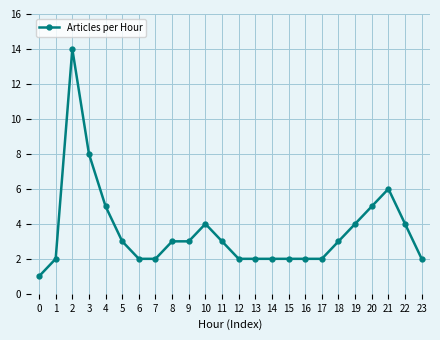

Reading left to right, what are all the values shown in this chart?

0=1	1=2	2=14	3=8	4=5	5=3	6=2	7=2	8=3	9=3	10=4	11=3	12=2	13=2	14=2	15=2	16=2	17=2	18=3	19=4	20=5	21=6	22=4	23=2